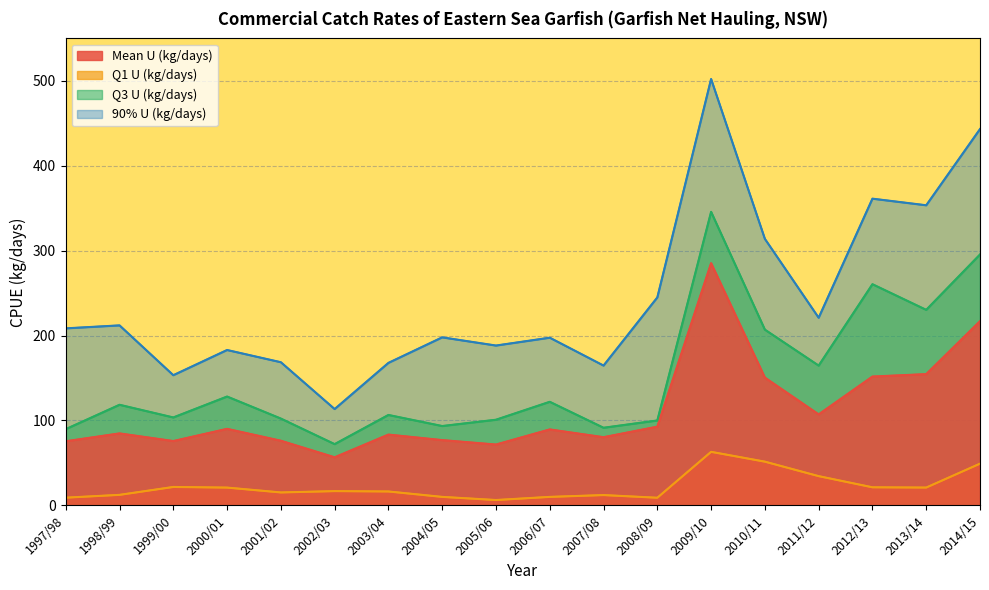

True or false: Q3 U (kg/days) and 90% U (kg/days) cross at least once.

False